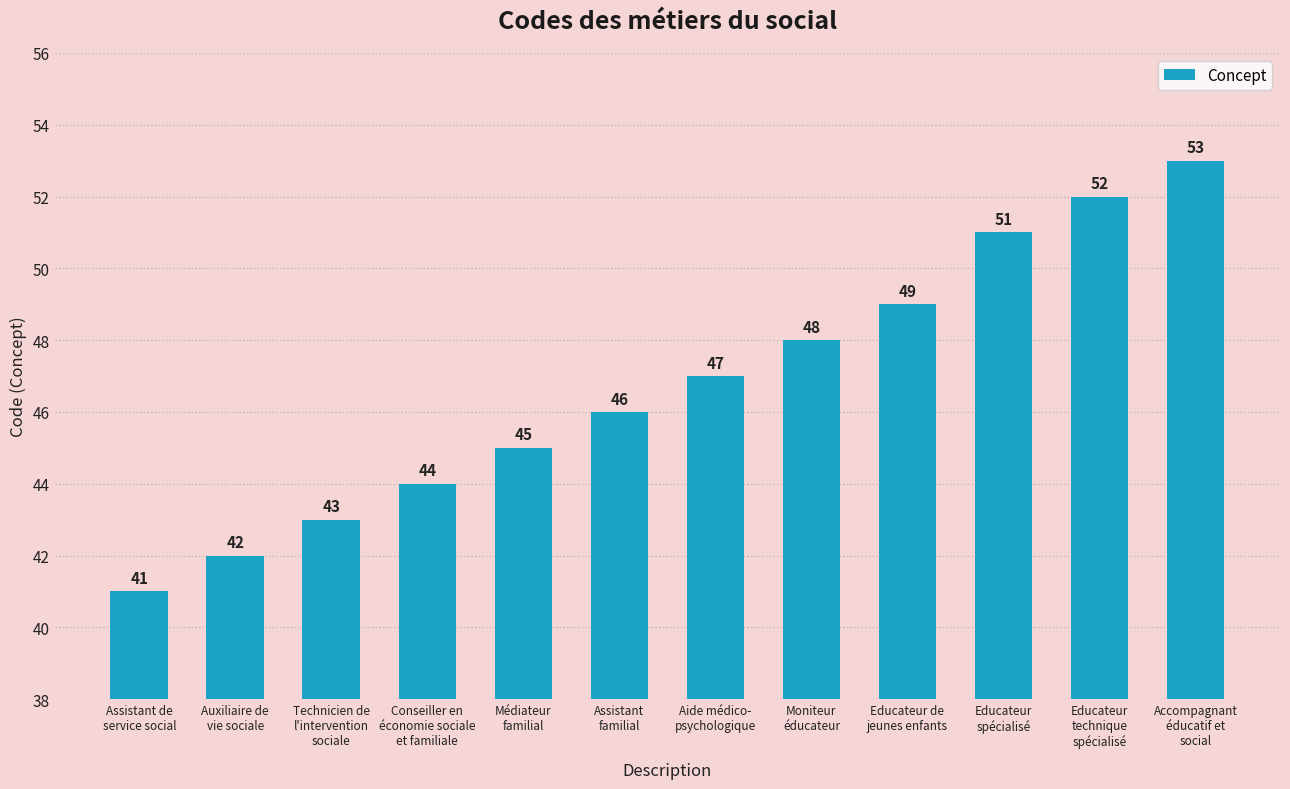

What is the label of the 12th bar from the left?

Accompagnant
éducatif et
social